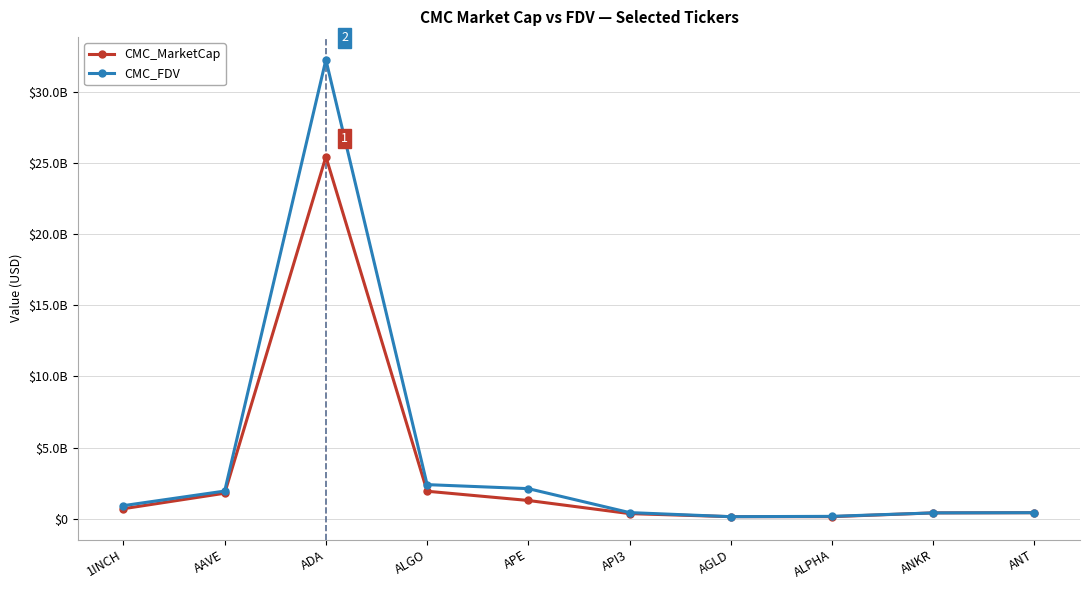

What is the approximate value of CMC_FDV at ANKR?

401104041